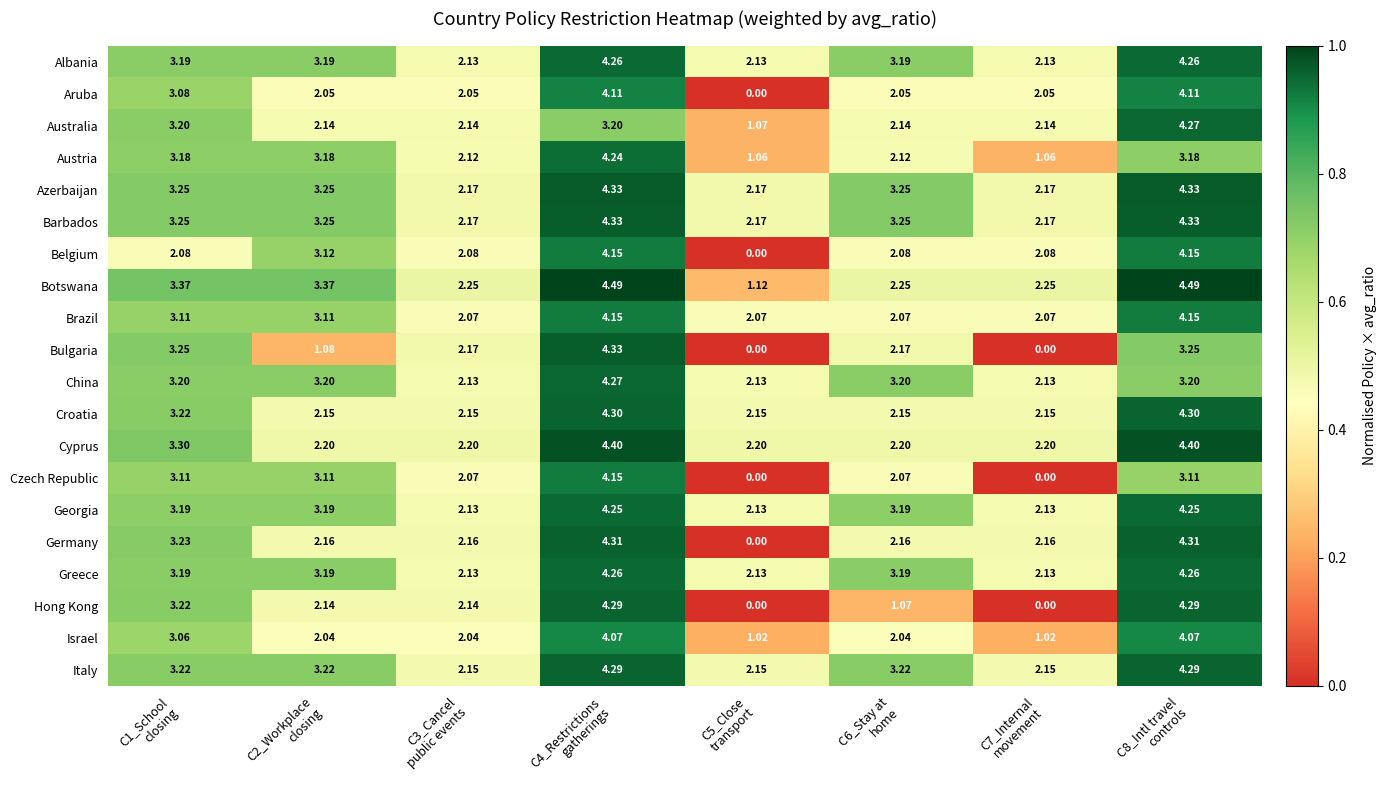

At which category is the sum across all series the highest?

C4_Restrictions
gatherings